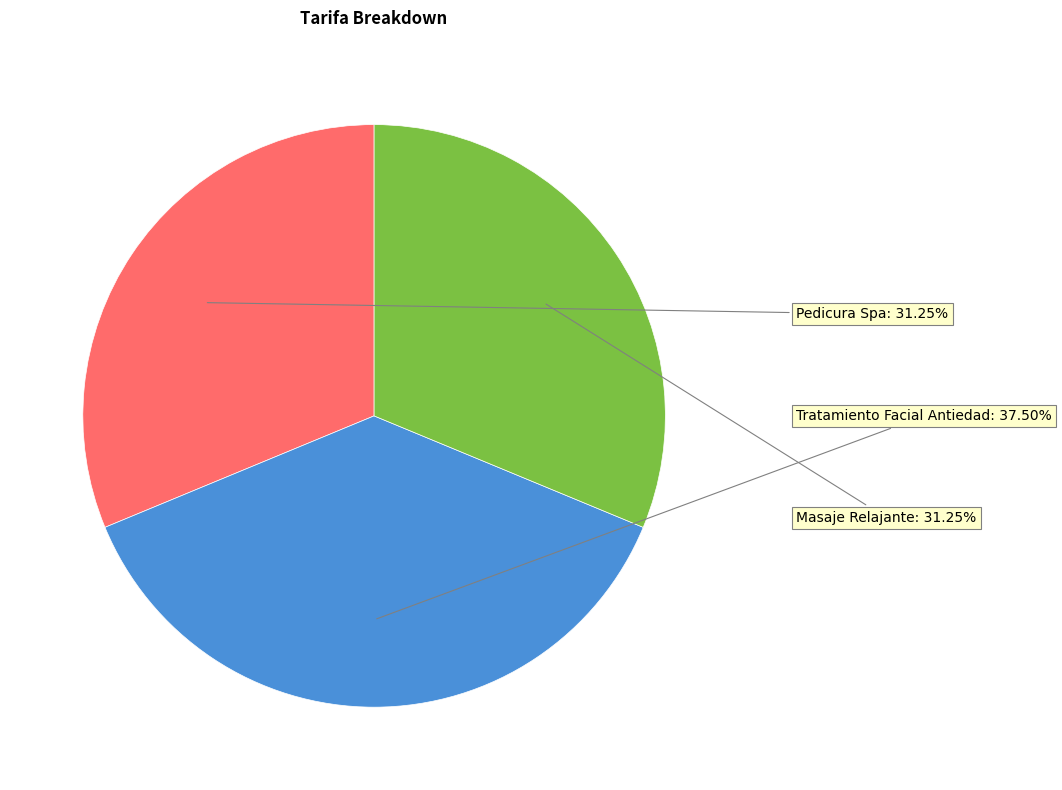

To the nearest percent, what is the average slice percentage?

33%